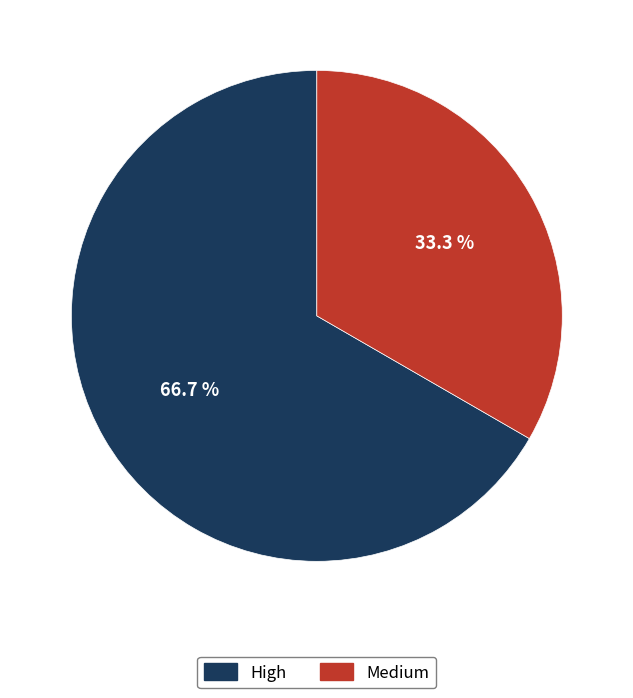

The Medium slice represents 33% of the pie. True or false?

True